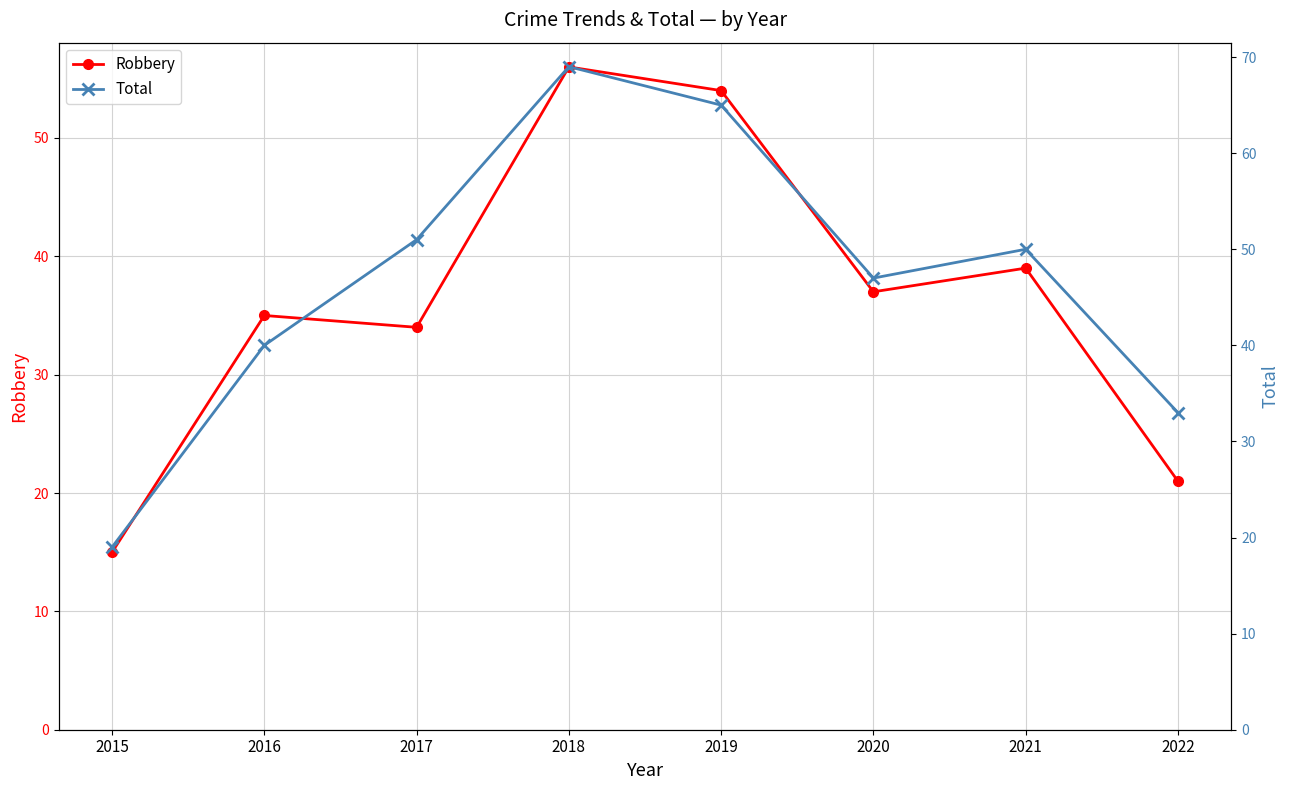

How many data points does each series have?

8